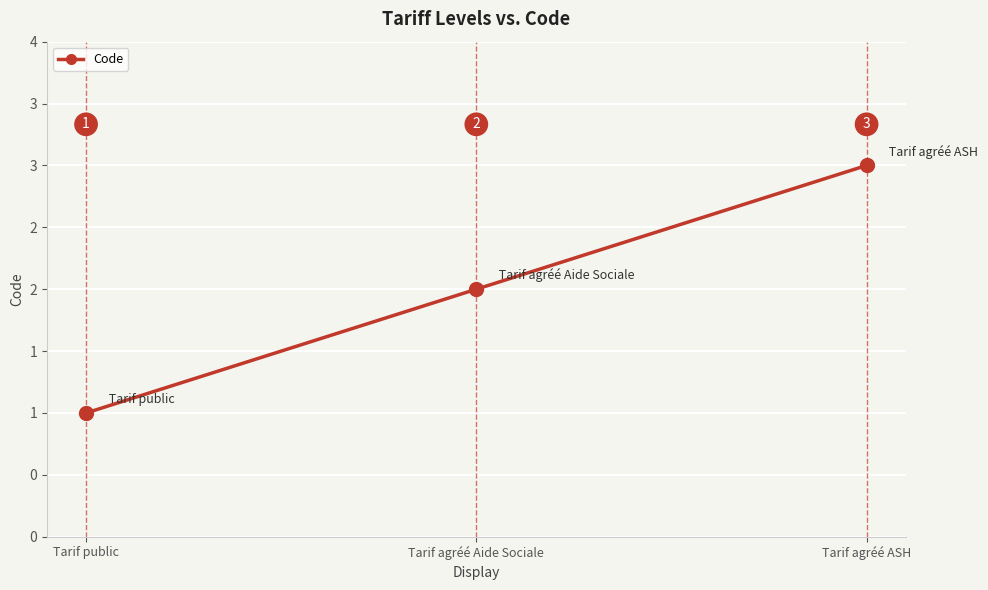

What is the ratio of the value at Tarif public to the value at Tarif agréé ASH?

0.3